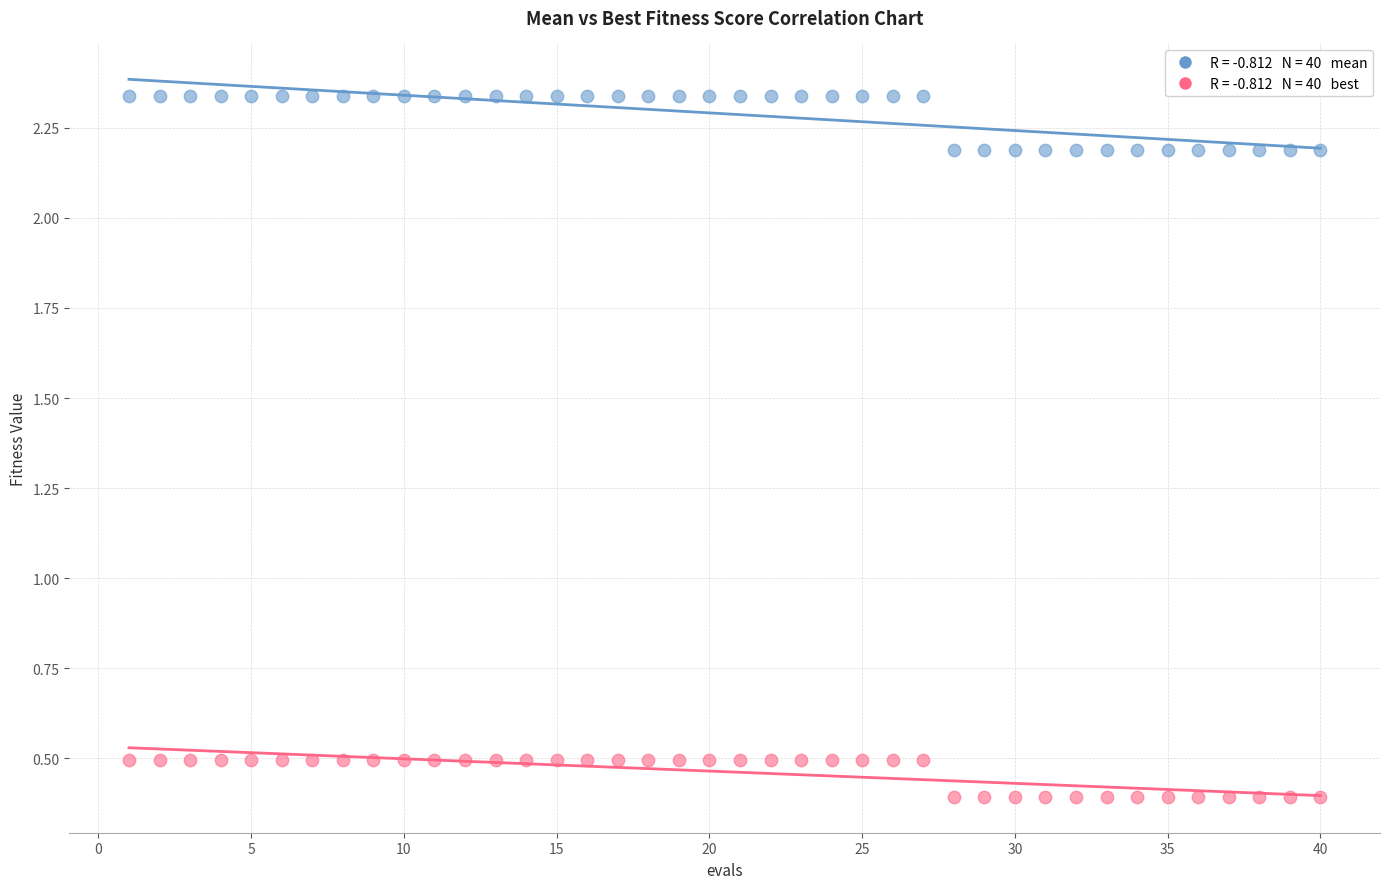

Across all data points, what is the range of X values (max minus min)?

39.0